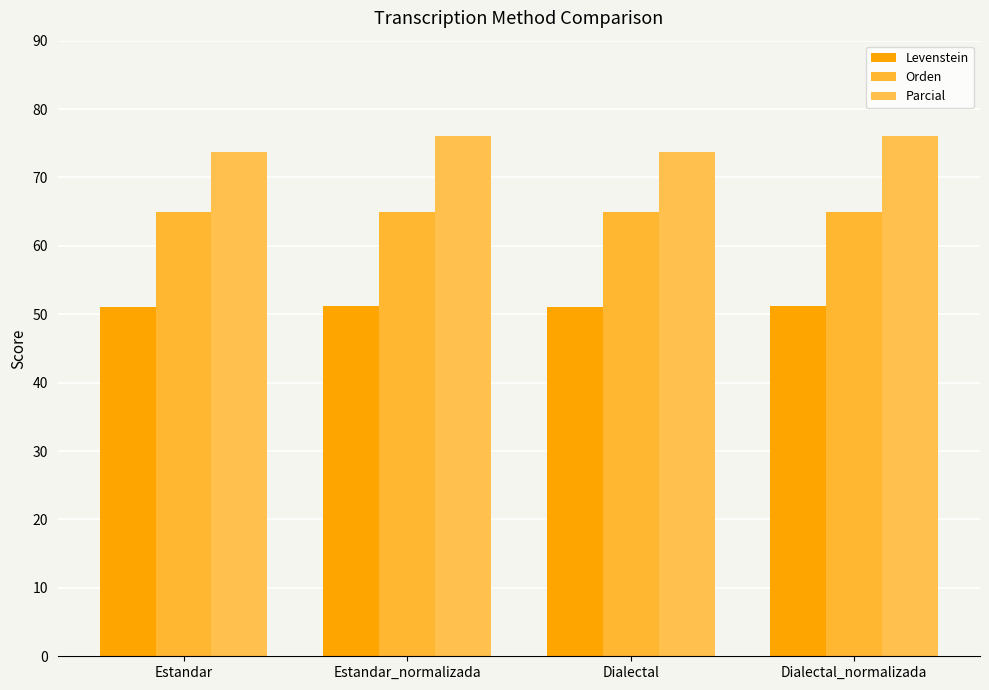

Rank the series by their maximum value, from lowest to highest.

Levenstein, Orden, Parcial